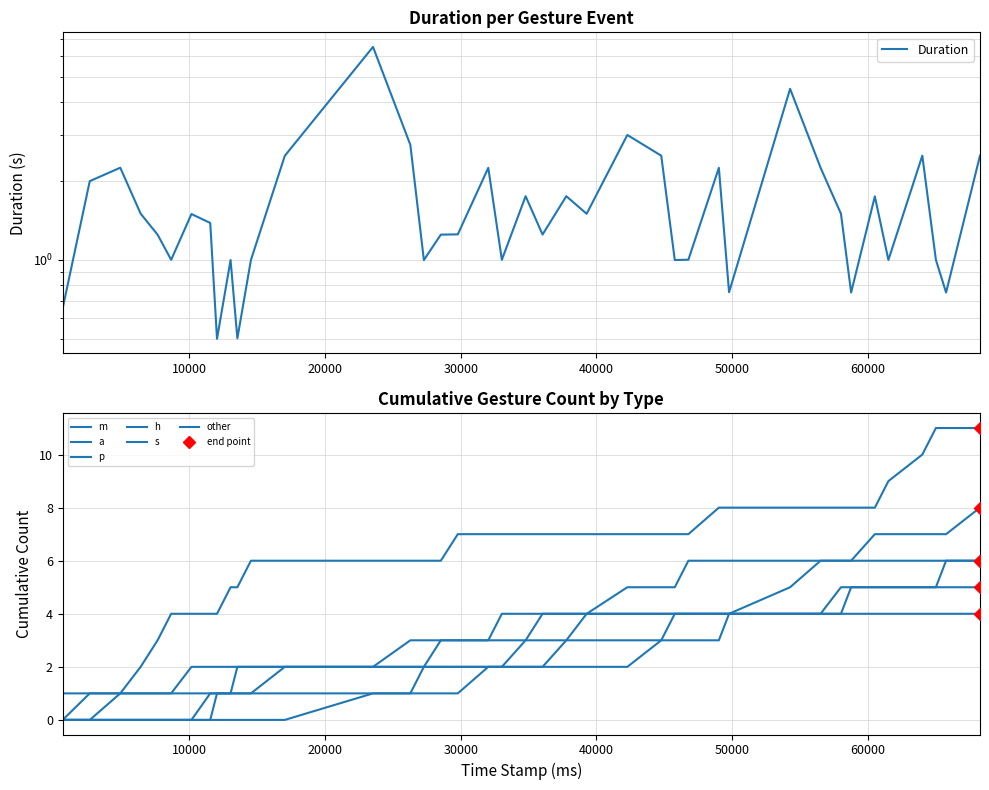

Is it true that the value at 8653 is 1.0?

True